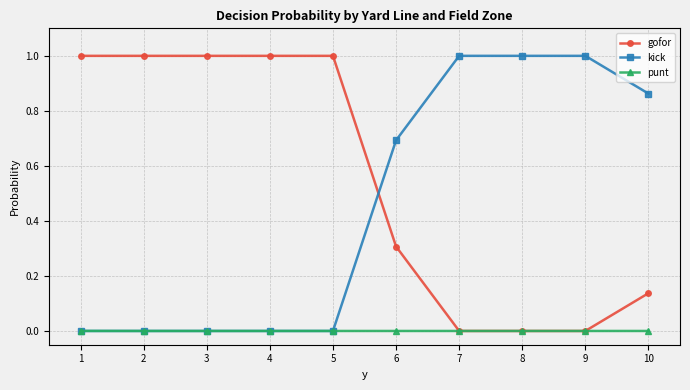

What is the spread (max minus min) of values at 5?

1.0